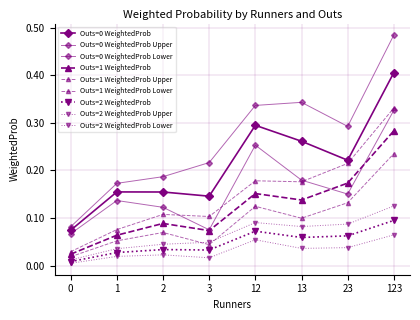

How many lines are shown in the chart?

9